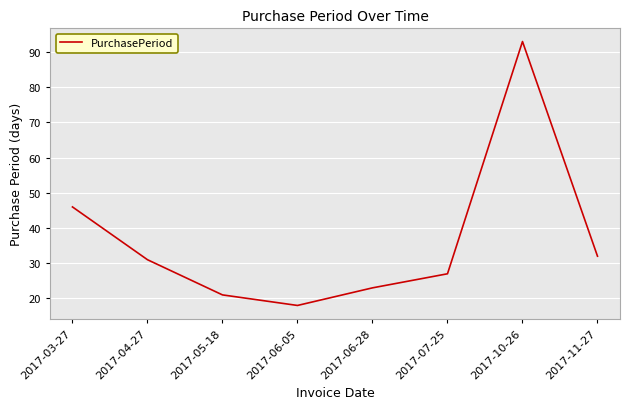

What is the greatest value displayed?

93